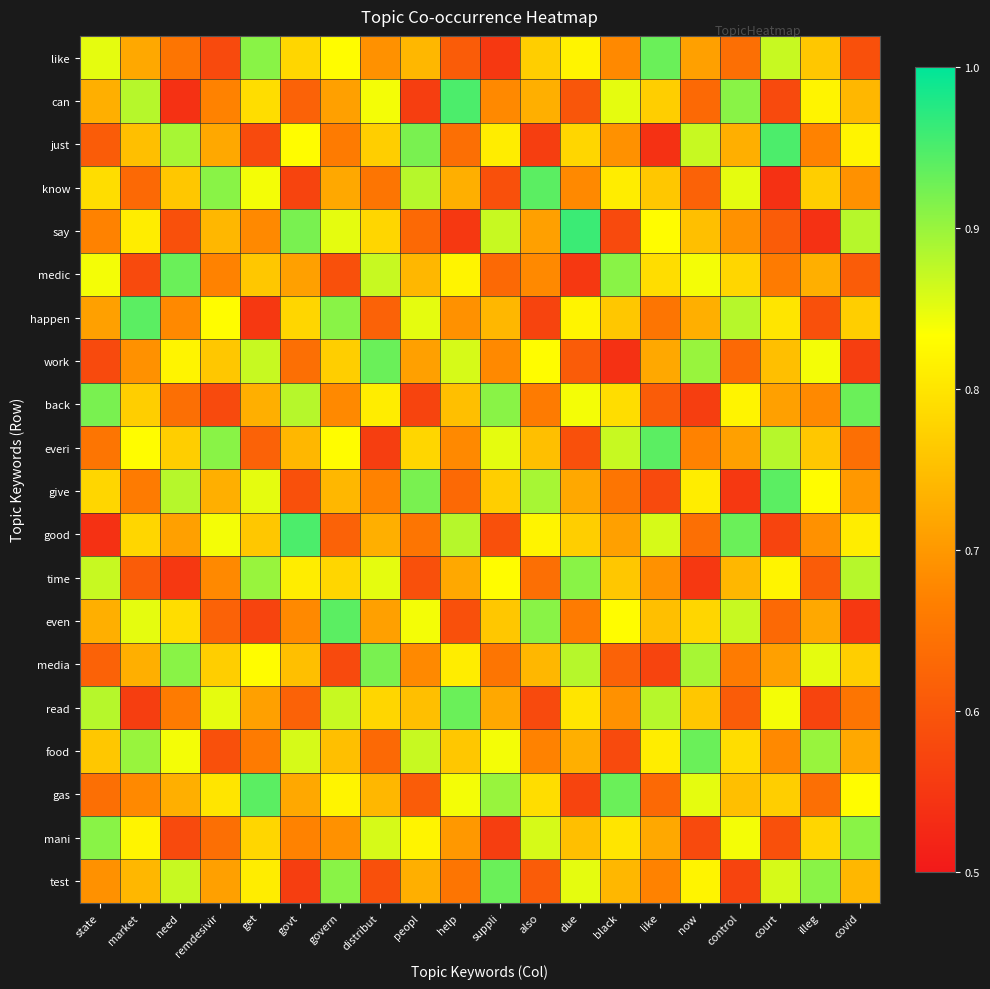

Reading left to right, extract all data points from this chart.

like: state=0.8	market=0.7	need=0.7	remdesivir=0.6	get=0.9	govt=0.8	govern=0.8	distribut=0.7	peopl=0.7	help=0.6	suppli=0.6	also=0.8	due=0.8	black=0.7	like=0.9	now=0.7	control=0.6	court=0.9	illeg=0.8	covid=0.6
can: state=0.7	market=0.9	need=0.5	remdesivir=0.7	get=0.8	govt=0.6	govern=0.7	distribut=0.8	peopl=0.6	help=0.9	suppli=0.7	also=0.7	due=0.6	black=0.8	like=0.8	now=0.6	control=0.9	court=0.6	illeg=0.8	covid=0.7
just: state=0.6	market=0.8	need=0.9	remdesivir=0.7	get=0.6	govt=0.8	govern=0.7	distribut=0.8	peopl=0.9	help=0.6	suppli=0.8	also=0.6	due=0.8	black=0.7	like=0.5	now=0.9	control=0.7	court=0.9	illeg=0.7	covid=0.8
know: state=0.8	market=0.6	need=0.8	remdesivir=0.9	get=0.8	govt=0.6	govern=0.7	distribut=0.7	peopl=0.9	help=0.7	suppli=0.6	also=0.9	due=0.7	black=0.8	like=0.8	now=0.6	control=0.8	court=0.5	illeg=0.8	covid=0.7
say: state=0.7	market=0.8	need=0.6	remdesivir=0.7	get=0.7	govt=0.9	govern=0.8	distribut=0.8	peopl=0.6	help=0.6	suppli=0.9	also=0.7	due=1.0	black=0.6	like=0.8	now=0.8	control=0.7	court=0.6	illeg=0.5	covid=0.9
medic: state=0.8	market=0.6	need=0.9	remdesivir=0.7	get=0.8	govt=0.7	govern=0.6	distribut=0.9	peopl=0.7	help=0.8	suppli=0.6	also=0.7	due=0.6	black=0.9	like=0.8	now=0.8	control=0.8	court=0.7	illeg=0.7	covid=0.6
happen: state=0.7	market=0.9	need=0.7	remdesivir=0.8	get=0.6	govt=0.8	govern=0.9	distribut=0.6	peopl=0.8	help=0.7	suppli=0.7	also=0.6	due=0.8	black=0.8	like=0.7	now=0.7	control=0.9	court=0.8	illeg=0.6	covid=0.8
work: state=0.6	market=0.7	need=0.8	remdesivir=0.8	get=0.9	govt=0.6	govern=0.8	distribut=0.9	peopl=0.7	help=0.9	suppli=0.7	also=0.8	due=0.6	black=0.5	like=0.7	now=0.9	control=0.6	court=0.8	illeg=0.8	covid=0.6
back: state=0.9	market=0.8	need=0.6	remdesivir=0.6	get=0.7	govt=0.9	govern=0.7	distribut=0.8	peopl=0.6	help=0.8	suppli=0.9	also=0.7	due=0.8	black=0.8	like=0.6	now=0.6	control=0.8	court=0.7	illeg=0.7	covid=0.9
everi: state=0.7	market=0.8	need=0.8	remdesivir=0.9	get=0.6	govt=0.7	govern=0.8	distribut=0.6	peopl=0.8	help=0.7	suppli=0.8	also=0.8	due=0.6	black=0.9	like=0.9	now=0.7	control=0.7	court=0.9	illeg=0.8	covid=0.6
give: state=0.8	market=0.7	need=0.9	remdesivir=0.7	get=0.8	govt=0.6	govern=0.7	distribut=0.7	peopl=0.9	help=0.6	suppli=0.8	also=0.9	due=0.7	black=0.7	like=0.6	now=0.8	control=0.6	court=0.9	illeg=0.8	covid=0.7
good: state=0.5	market=0.8	need=0.7	remdesivir=0.8	get=0.8	govt=0.9	govern=0.6	distribut=0.7	peopl=0.7	help=0.9	suppli=0.6	also=0.8	due=0.8	black=0.7	like=0.9	now=0.6	control=0.9	court=0.6	illeg=0.7	covid=0.8
time: state=0.9	market=0.6	need=0.6	remdesivir=0.7	get=0.9	govt=0.8	govern=0.8	distribut=0.8	peopl=0.6	help=0.7	suppli=0.8	also=0.6	due=0.9	black=0.8	like=0.7	now=0.6	control=0.7	court=0.8	illeg=0.6	covid=0.9
even: state=0.7	market=0.8	need=0.8	remdesivir=0.6	get=0.6	govt=0.7	govern=0.9	distribut=0.7	peopl=0.8	help=0.6	suppli=0.8	also=0.9	due=0.7	black=0.8	like=0.8	now=0.8	control=0.9	court=0.6	illeg=0.7	covid=0.6
media: state=0.6	market=0.7	need=0.9	remdesivir=0.8	get=0.8	govt=0.8	govern=0.6	distribut=0.9	peopl=0.7	help=0.8	suppli=0.7	also=0.7	due=0.9	black=0.6	like=0.6	now=0.9	control=0.7	court=0.7	illeg=0.8	covid=0.8
read: state=0.9	market=0.6	need=0.7	remdesivir=0.8	get=0.7	govt=0.6	govern=0.9	distribut=0.8	peopl=0.8	help=0.9	suppli=0.7	also=0.6	due=0.8	black=0.7	like=0.9	now=0.8	control=0.6	court=0.8	illeg=0.6	covid=0.7
food: state=0.8	market=0.9	need=0.8	remdesivir=0.6	get=0.7	govt=0.9	govern=0.8	distribut=0.6	peopl=0.9	help=0.8	suppli=0.8	also=0.7	due=0.7	black=0.6	like=0.8	now=0.9	control=0.8	court=0.7	illeg=0.9	covid=0.7
gas: state=0.6	market=0.7	need=0.7	remdesivir=0.8	get=0.9	govt=0.7	govern=0.8	distribut=0.7	peopl=0.6	help=0.8	suppli=0.9	also=0.8	due=0.6	black=0.9	like=0.6	now=0.8	control=0.8	court=0.8	illeg=0.6	covid=0.8
mani: state=0.9	market=0.8	need=0.6	remdesivir=0.6	get=0.8	govt=0.7	govern=0.7	distribut=0.9	peopl=0.8	help=0.7	suppli=0.6	also=0.9	due=0.8	black=0.8	like=0.7	now=0.6	control=0.8	court=0.6	illeg=0.8	covid=0.9
test: state=0.7	market=0.7	need=0.9	remdesivir=0.7	get=0.8	govt=0.6	govern=0.9	distribut=0.6	peopl=0.7	help=0.7	suppli=0.9	also=0.6	due=0.8	black=0.7	like=0.7	now=0.8	control=0.6	court=0.9	illeg=0.9	covid=0.7